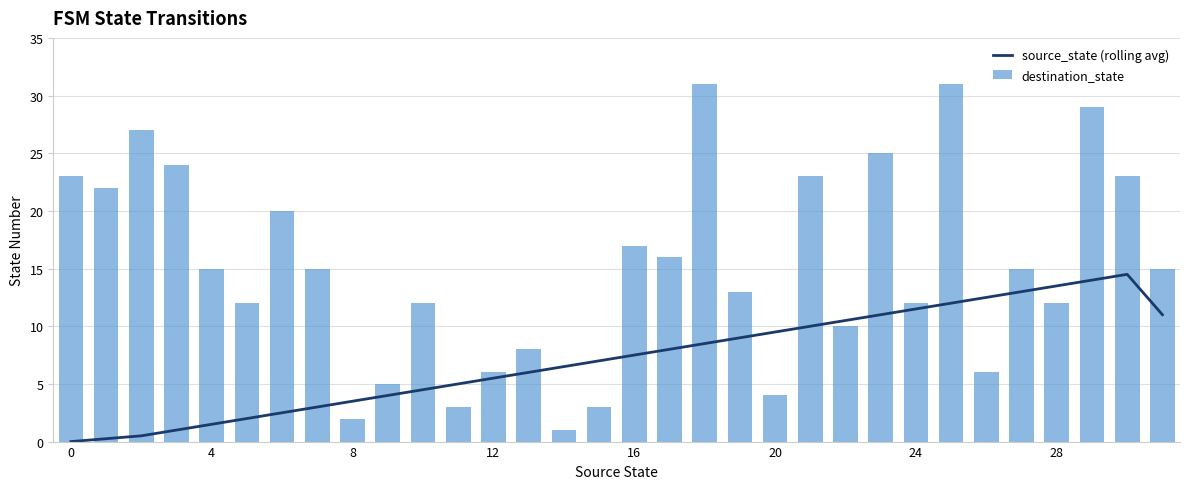

What is the total value across all series at 13?

14.0